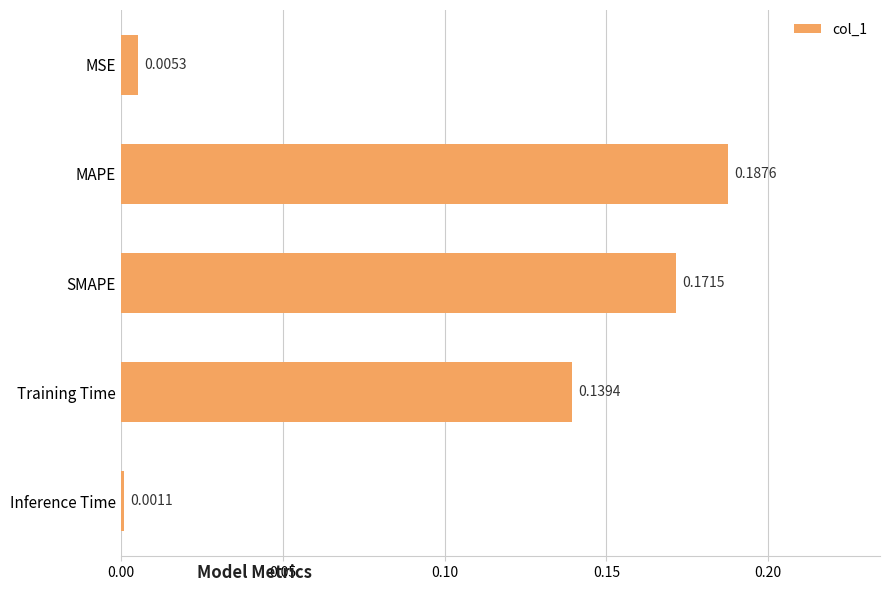

Does the chart contain any negative values?

No